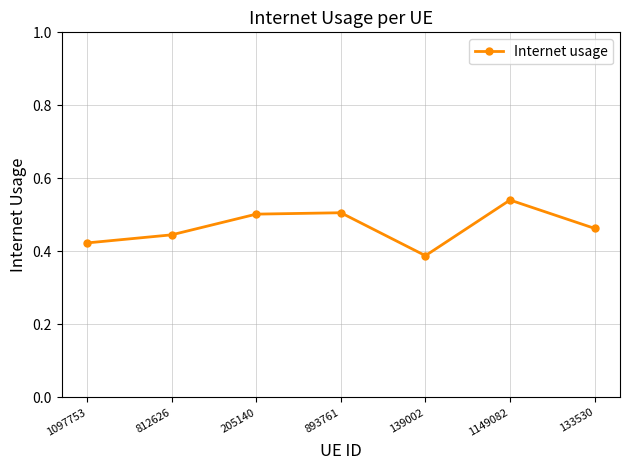

What is the change in value from 812626 to 139002?

-0.1